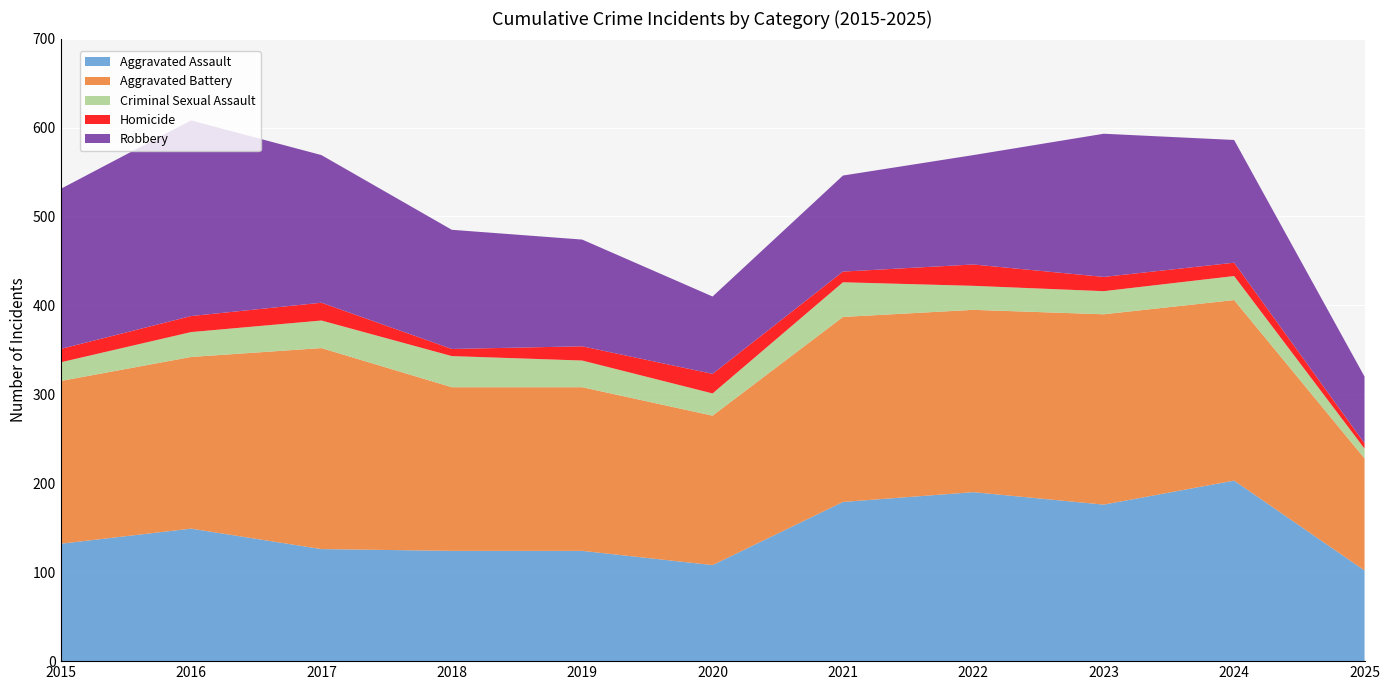

Reading left to right, list all the values displayed in this chart.

Aggravated Assault: 132	149	126	124	124	108	179	190	176	203	102
Aggravated Battery: 183	193	226	184	184	168	208	205	214	203	126
Criminal Sexual Assault: 21	28	31	35	30	25	39	27	26	27	11
Homicide: 15	18	20	8	16	22	12	24	16	15	6
Robbery: 180	220	166	134	120	87	108	123	161	138	75